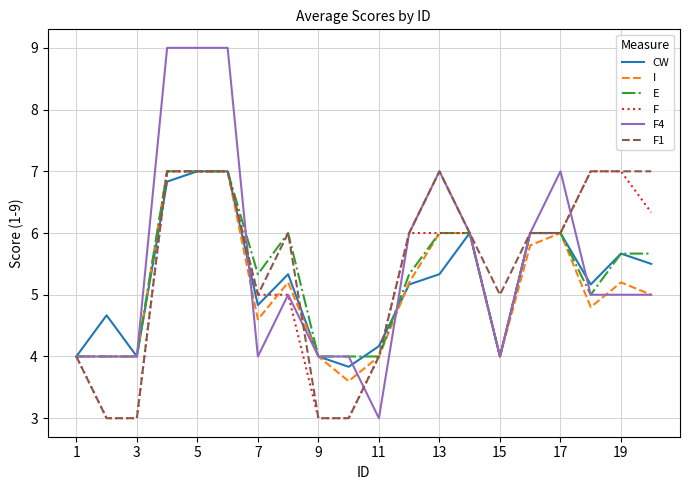

What is the smallest value displayed?

3.0